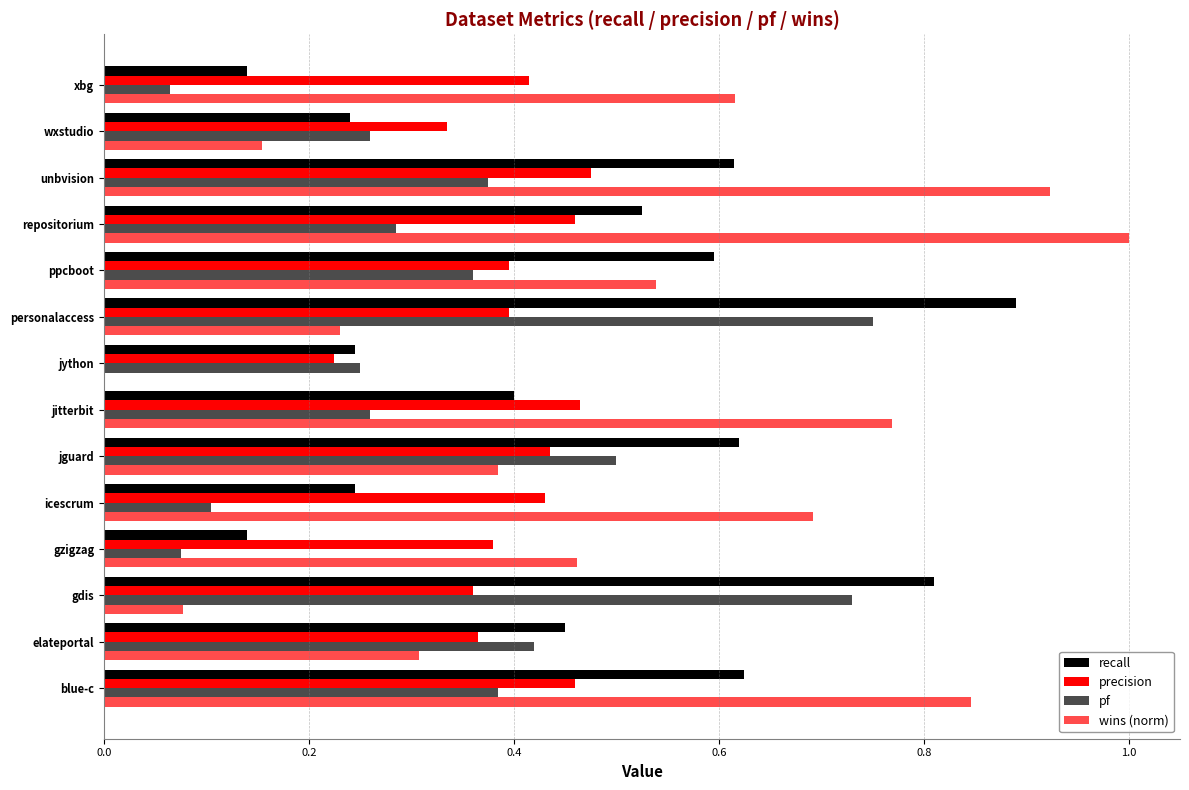

How many distinct data groups are displayed?

4